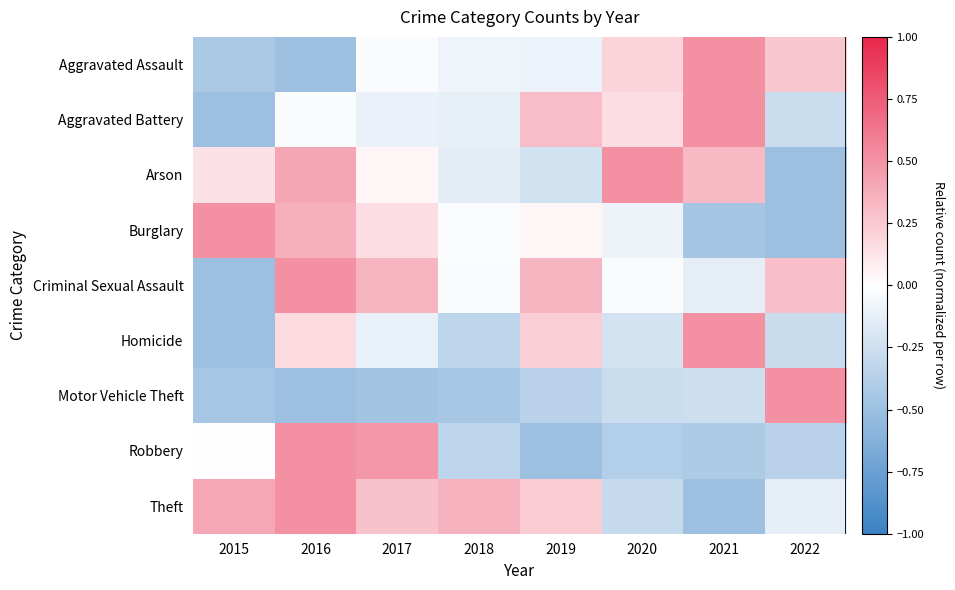

Which label corresponds to the largest value in the chart?

2021